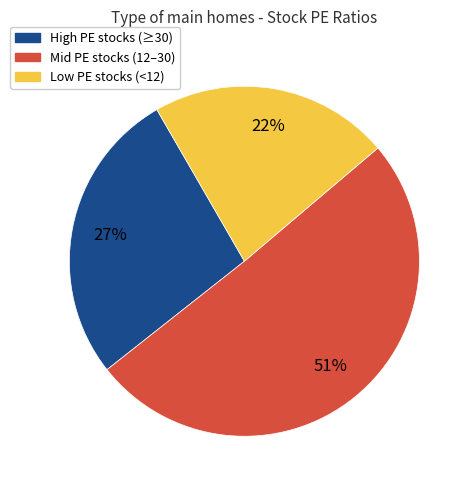

To the nearest percent, what is the average slice percentage?

33%